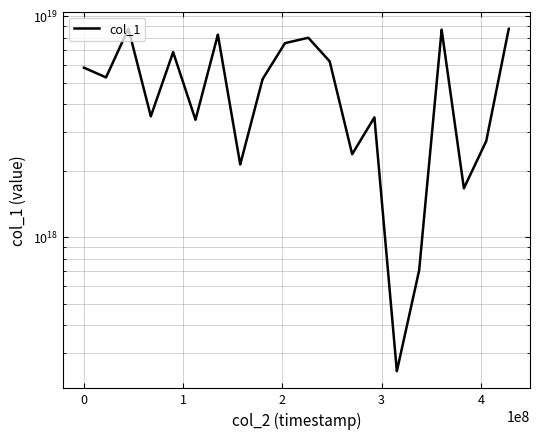

Is it true that the value at 5 is 1775407402887495424?

False